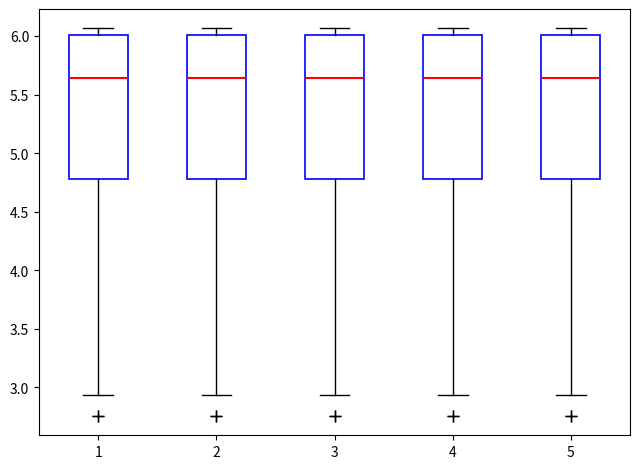

Where is the upper edge of the box at x = 2 on the y-axis? The values are not printed on the chart, so give them approximately, as read against the axis.

6.00